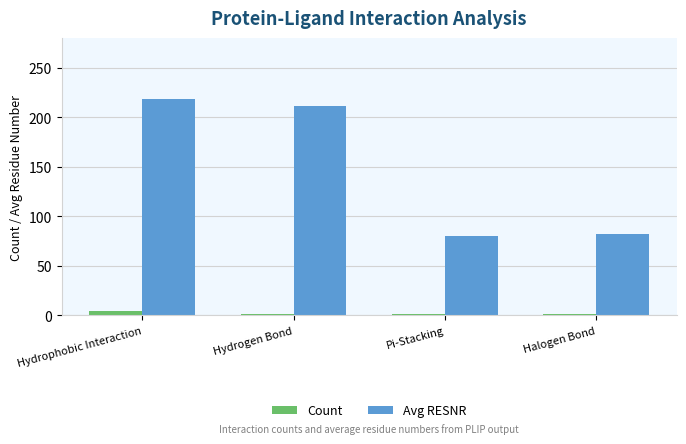

What is the difference between the maximum and minimum values in the Count series?

4